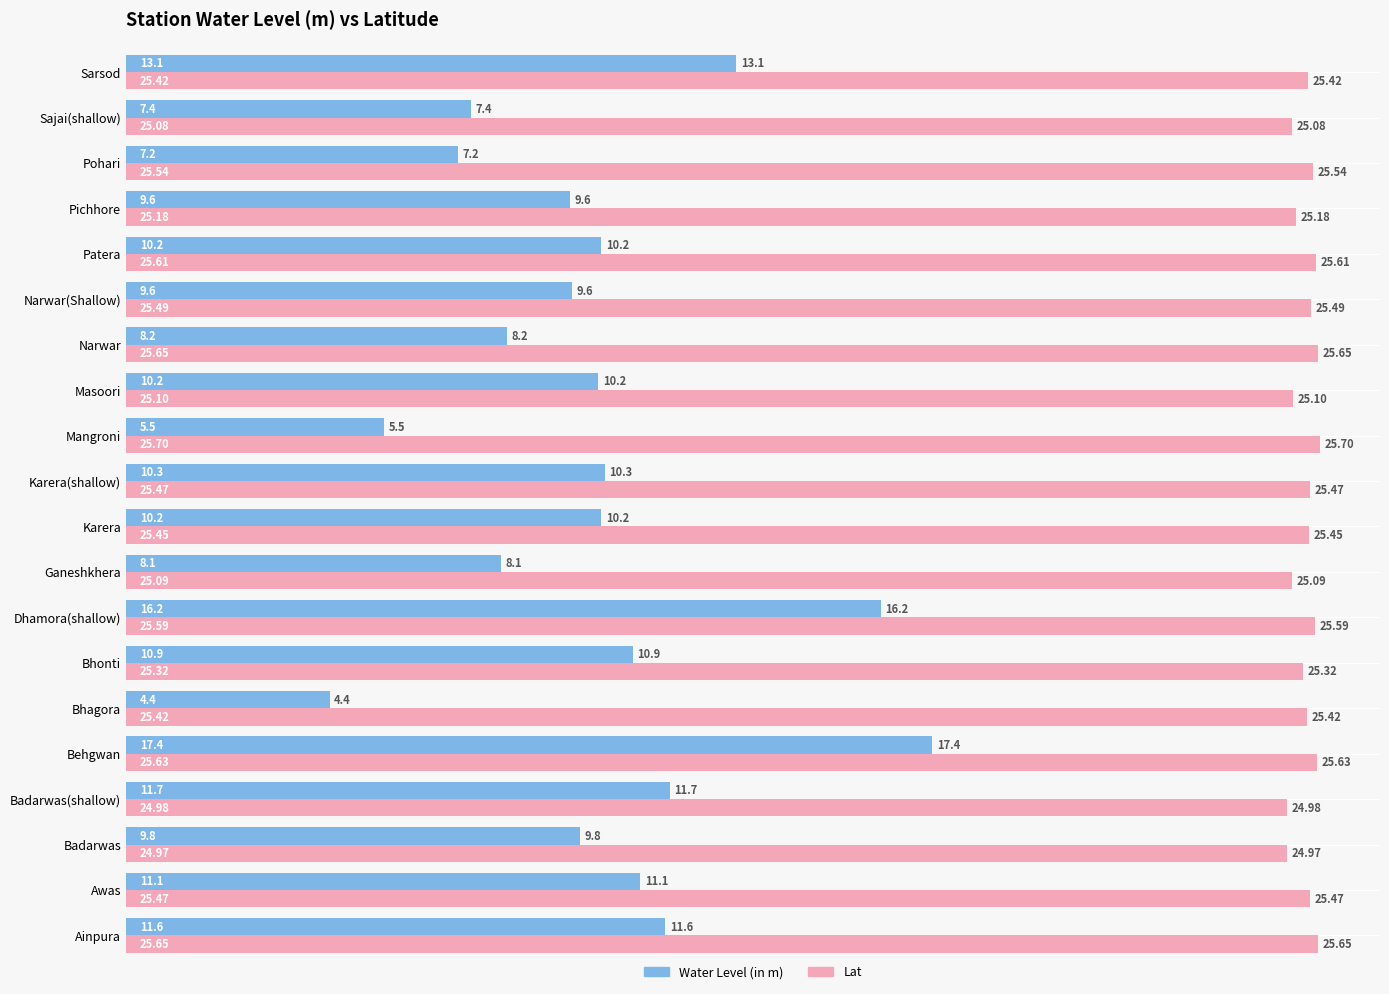

At Narwar(Shallow), list the series in order from smallest to largest.

Water Level (in m), Lat